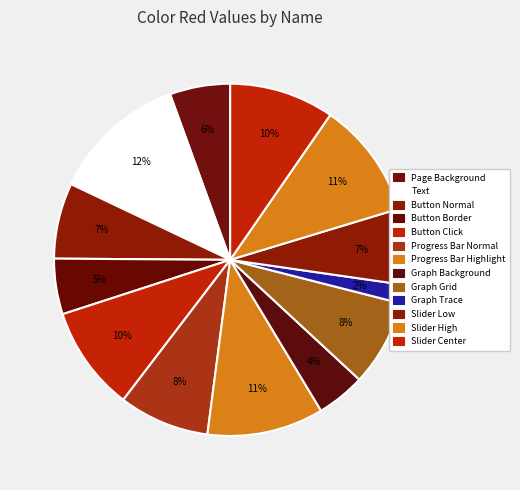

What percentage do Button Normal and Graph Background together represent?

11.4%